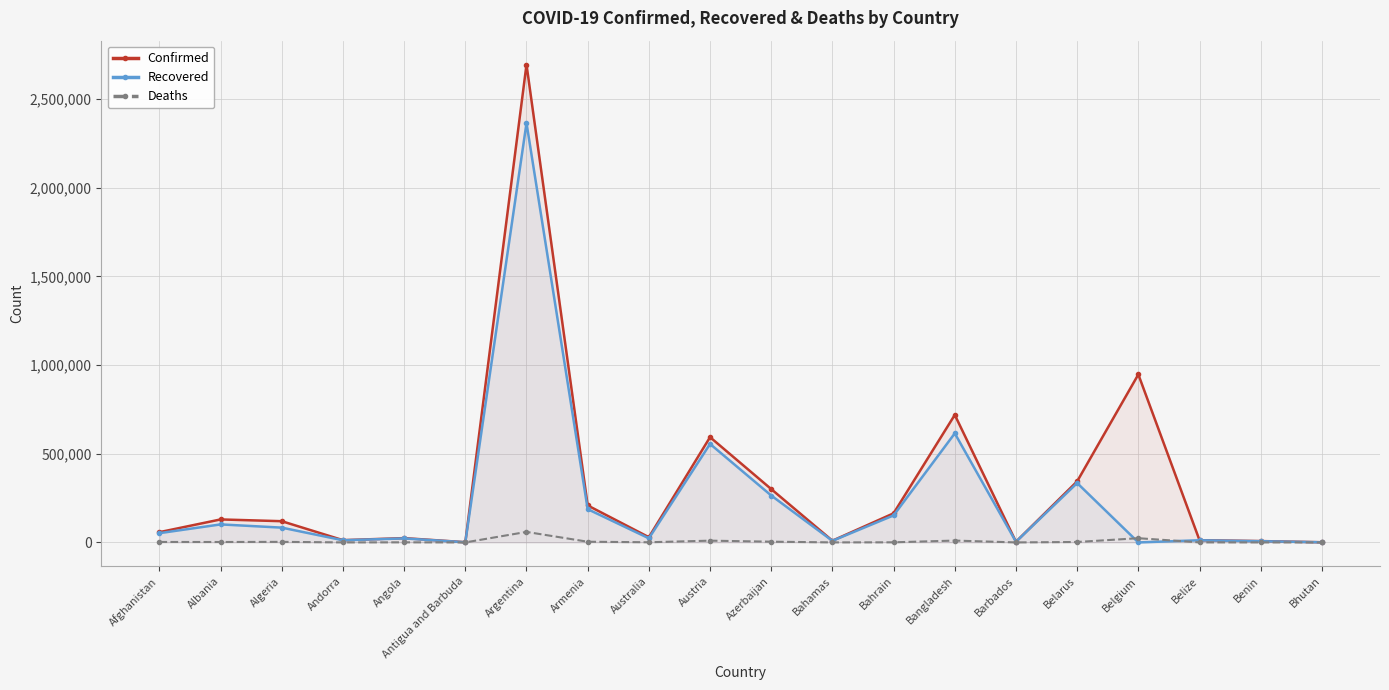

True or false: Deaths and Recovered cross at least once.

True